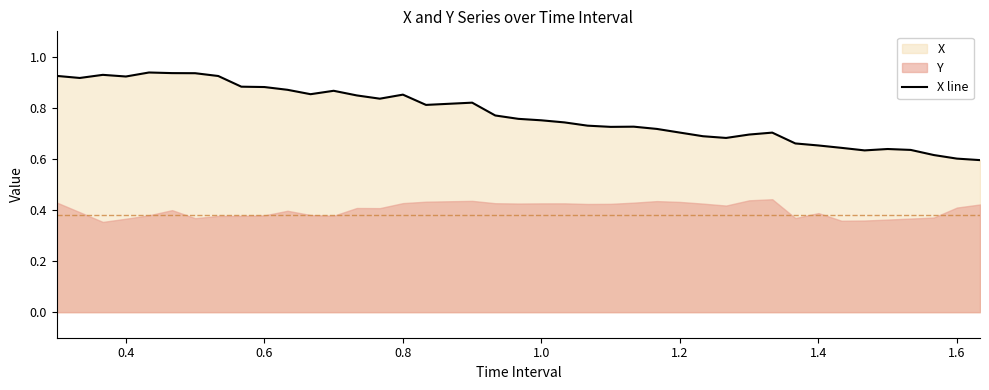

The value of X line at 1.4 is 0.3. True or false?

False